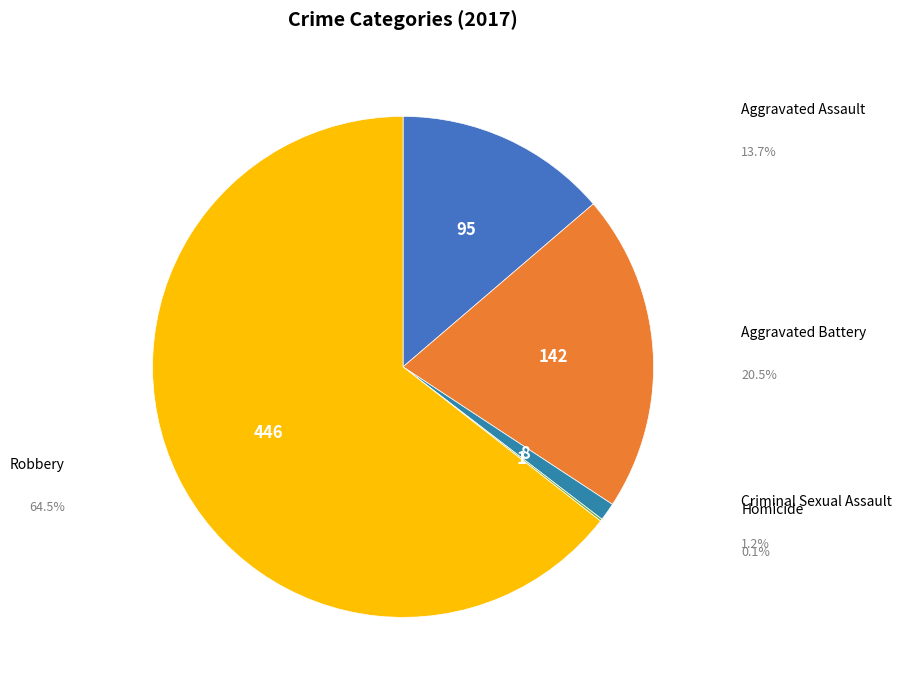

Which category accounts for the majority?

Robbery